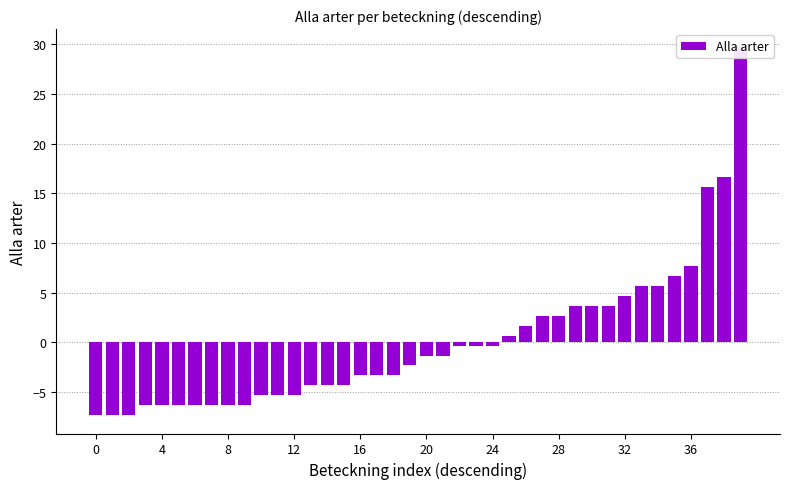

What is the sum of the values at 16 and 34?

2.4